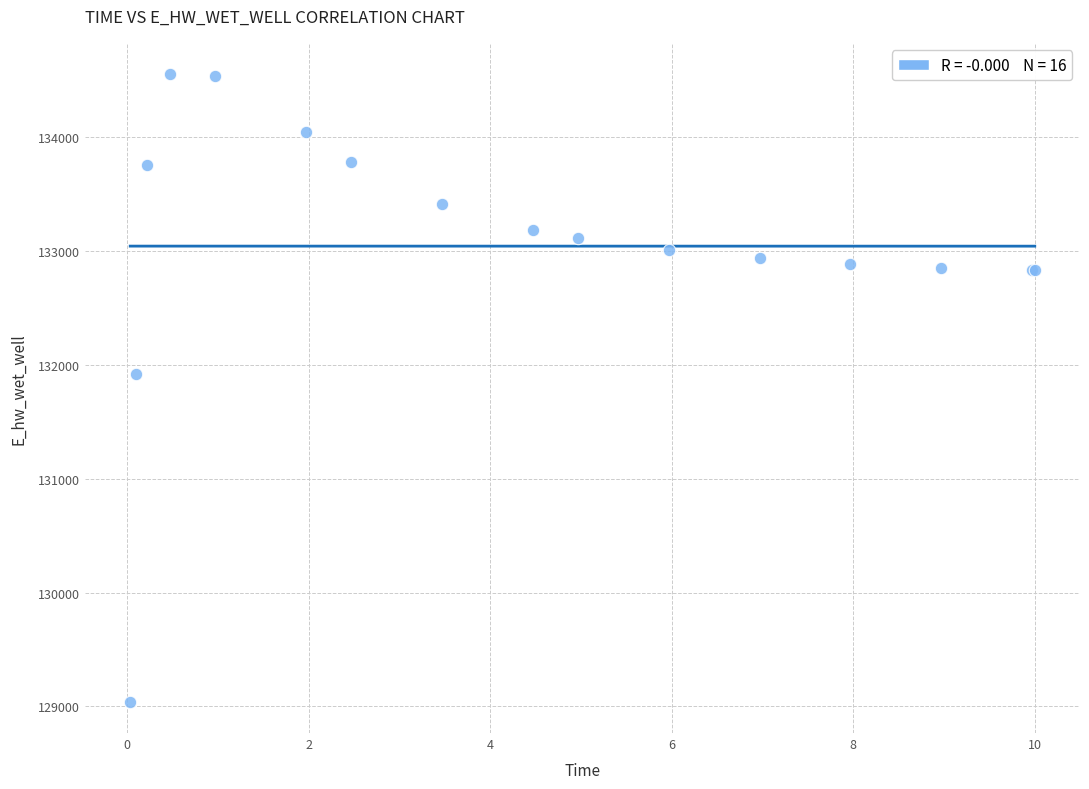

What Y value in the scatter plot is closest to 131796?

131916.6